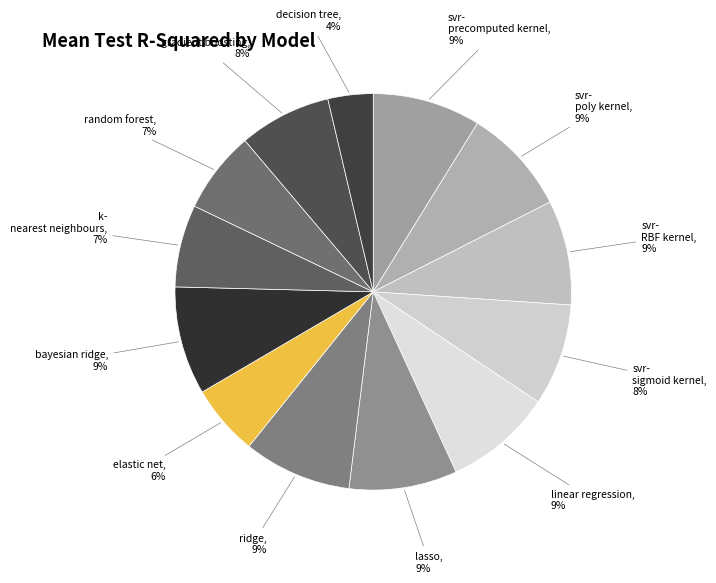

What is the largest slice in the pie chart?

bayesian_ridge